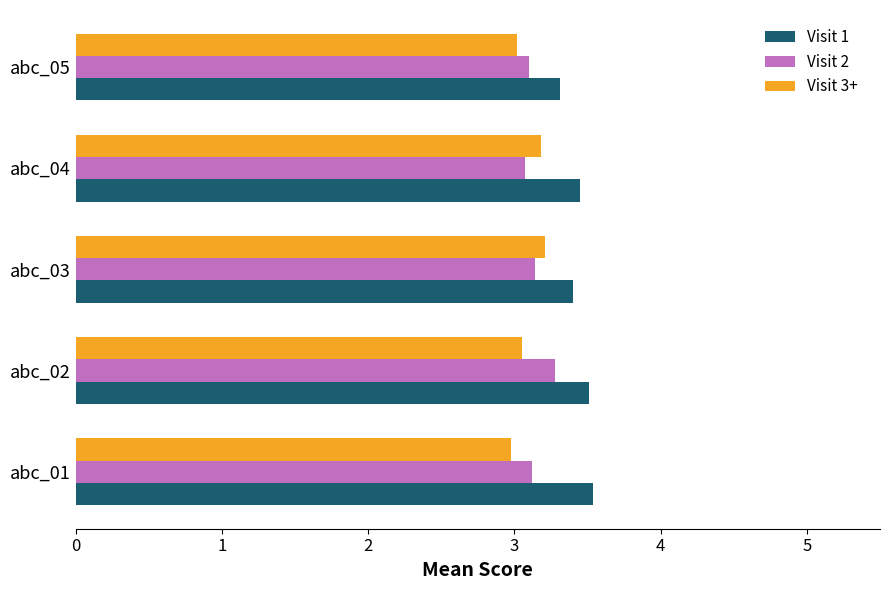

Rank the series at abc_02 from lowest to highest value.

Visit 3+, Visit 2, Visit 1